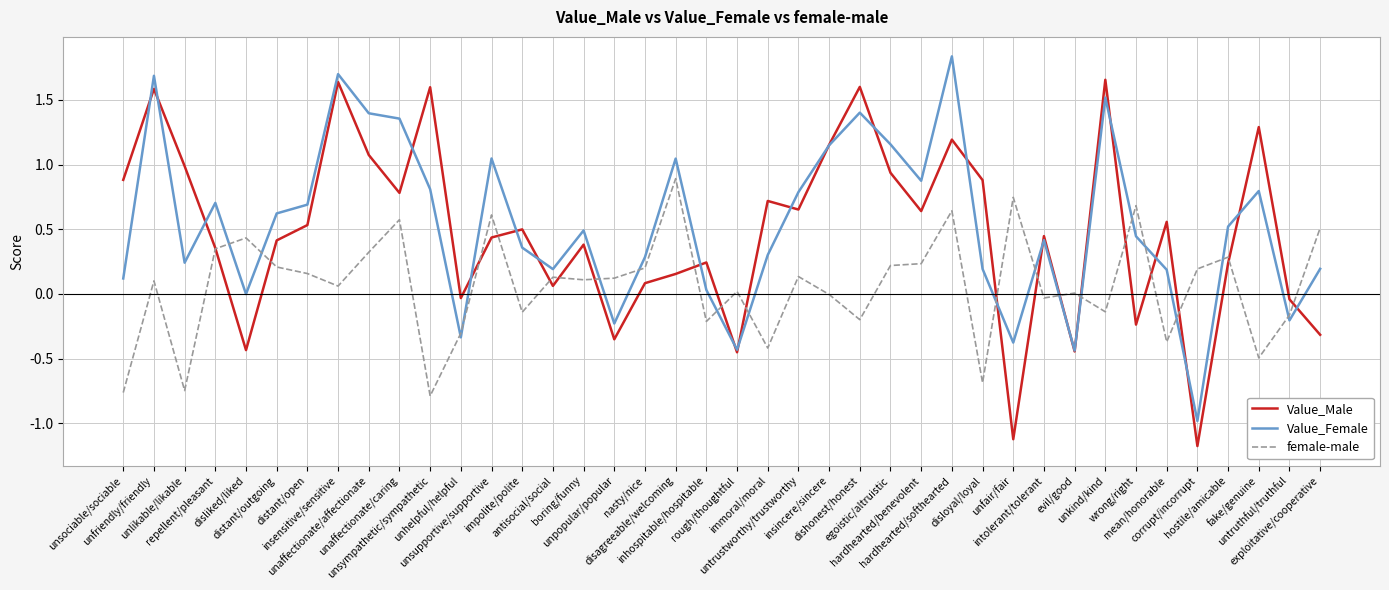

Rank the series by their maximum value, from highest to lowest.

Value_Female, Value_Male, female-male